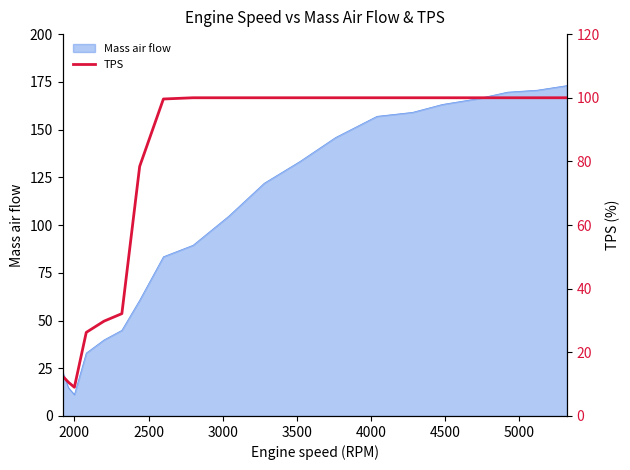

What is the minimum value for Mass air flow?

11.2